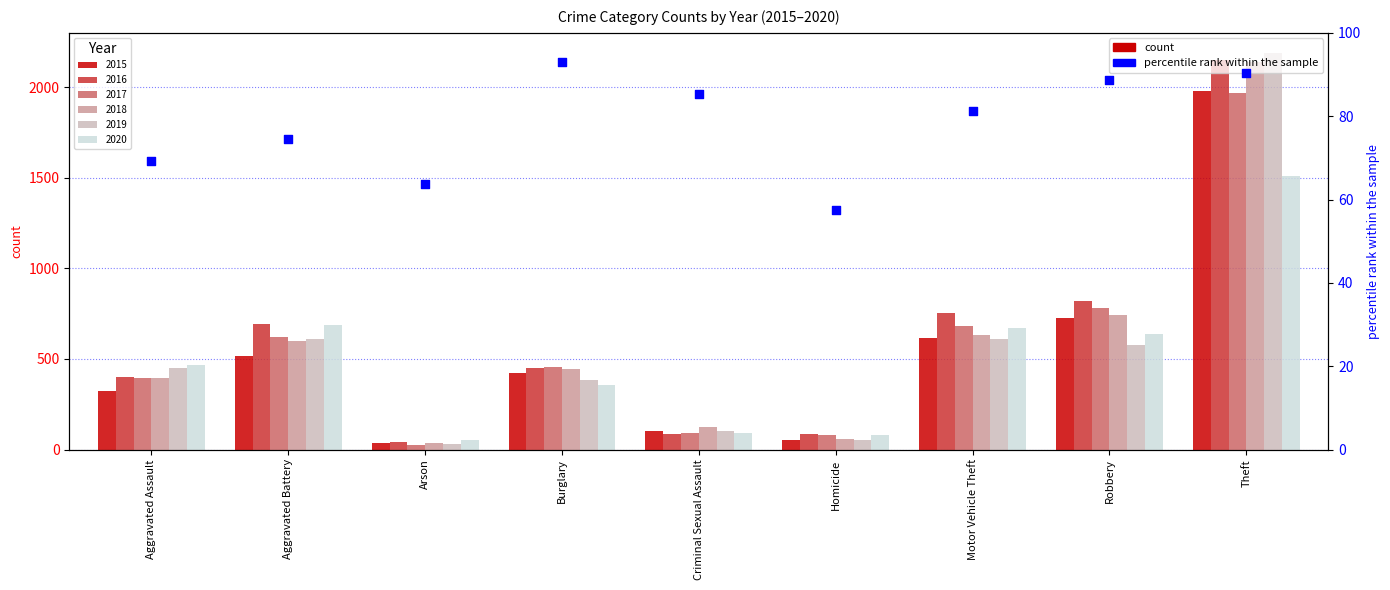

Between Theft and Aggravated Battery, which is larger?

Theft